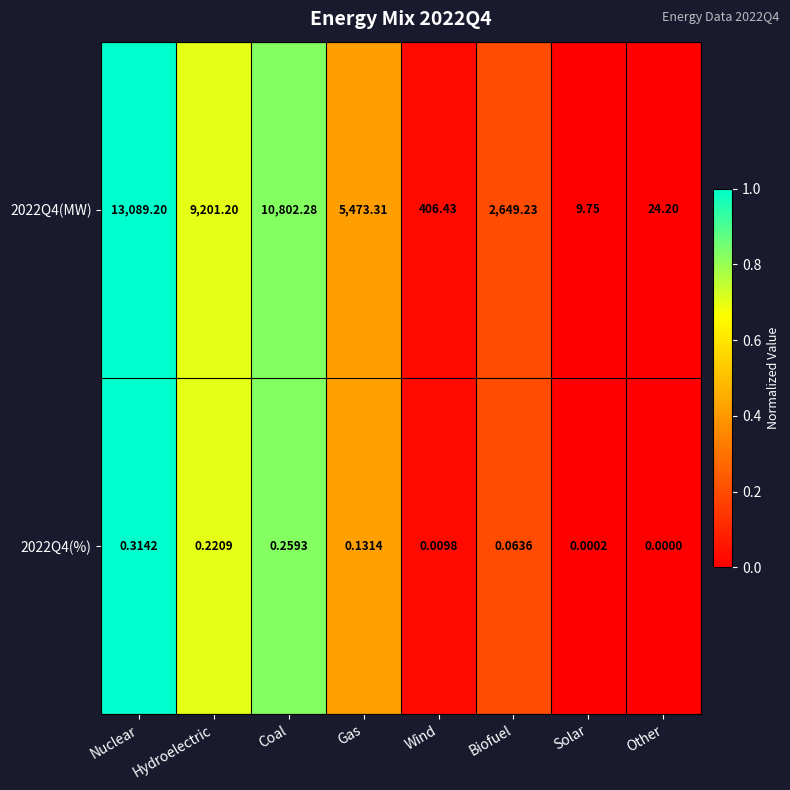

At which category is the sum across all series the highest?

Nuclear